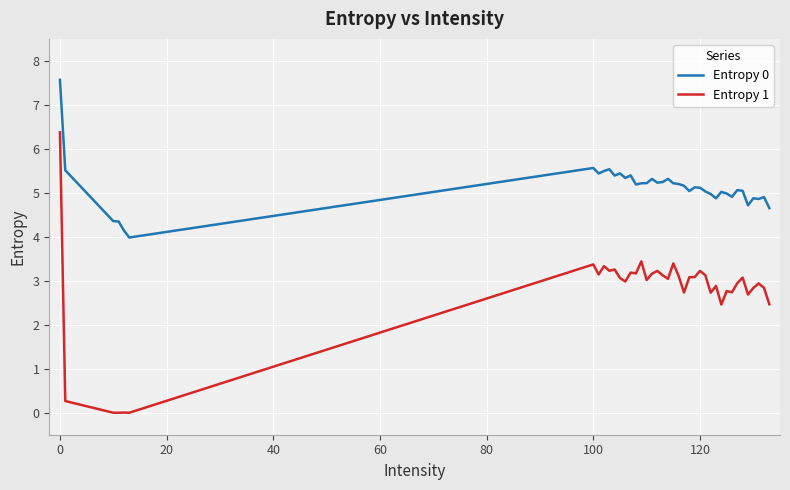

What is the highest value of the Entropy 1 series?

6.4